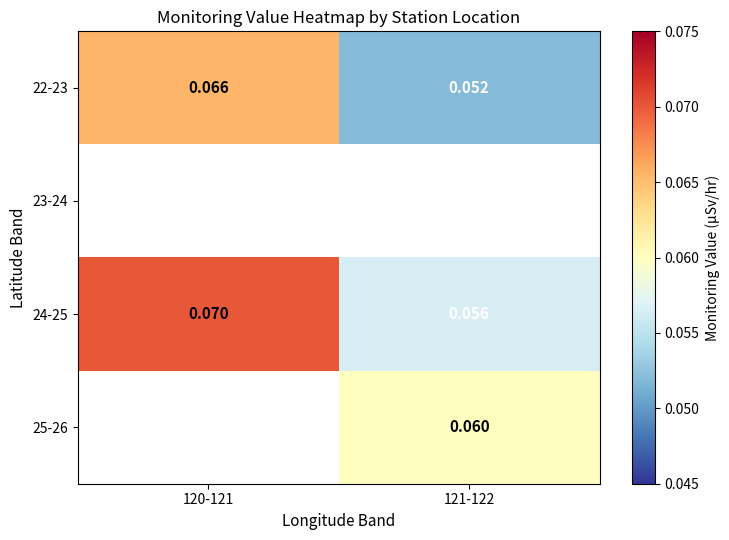

Is the value of 24-25 at 120-121 greater than the value of 22-23 at 120-121?

Yes